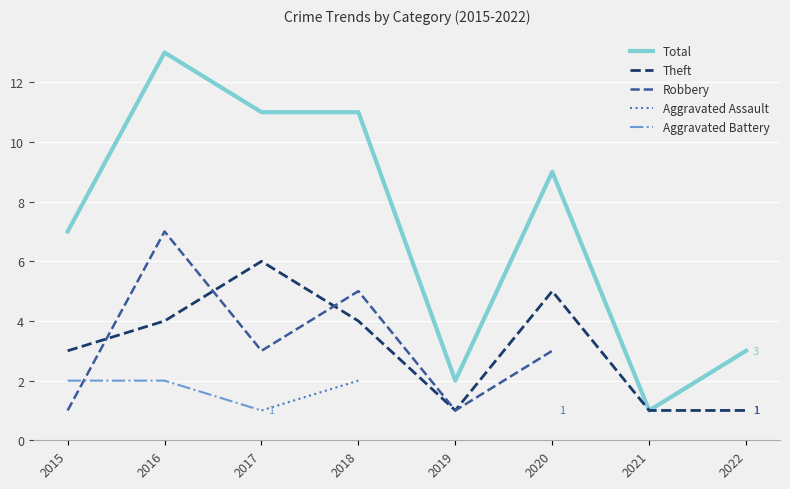

Count the number of categories in the chart.

8